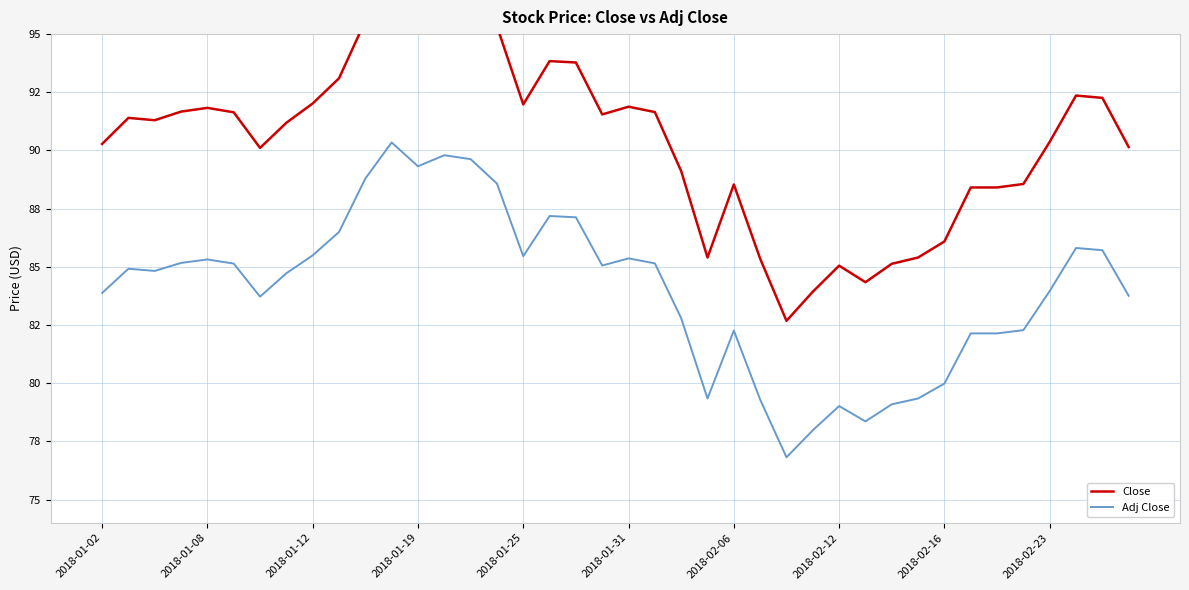

At which label is Adj Close closest to 83?

22